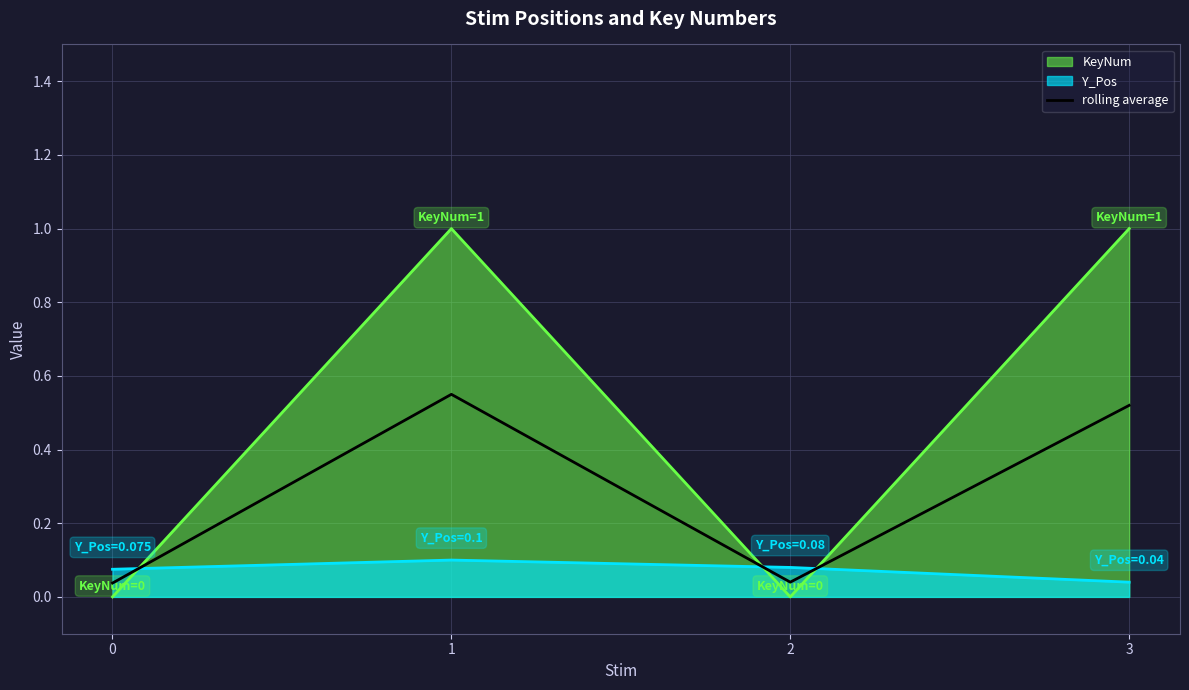

Does the chart have visible grid lines?

Yes